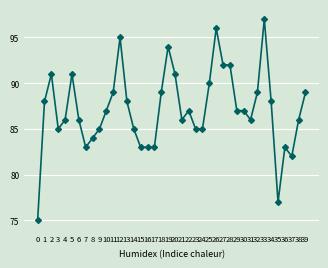

How many distinct data groups are displayed?

1